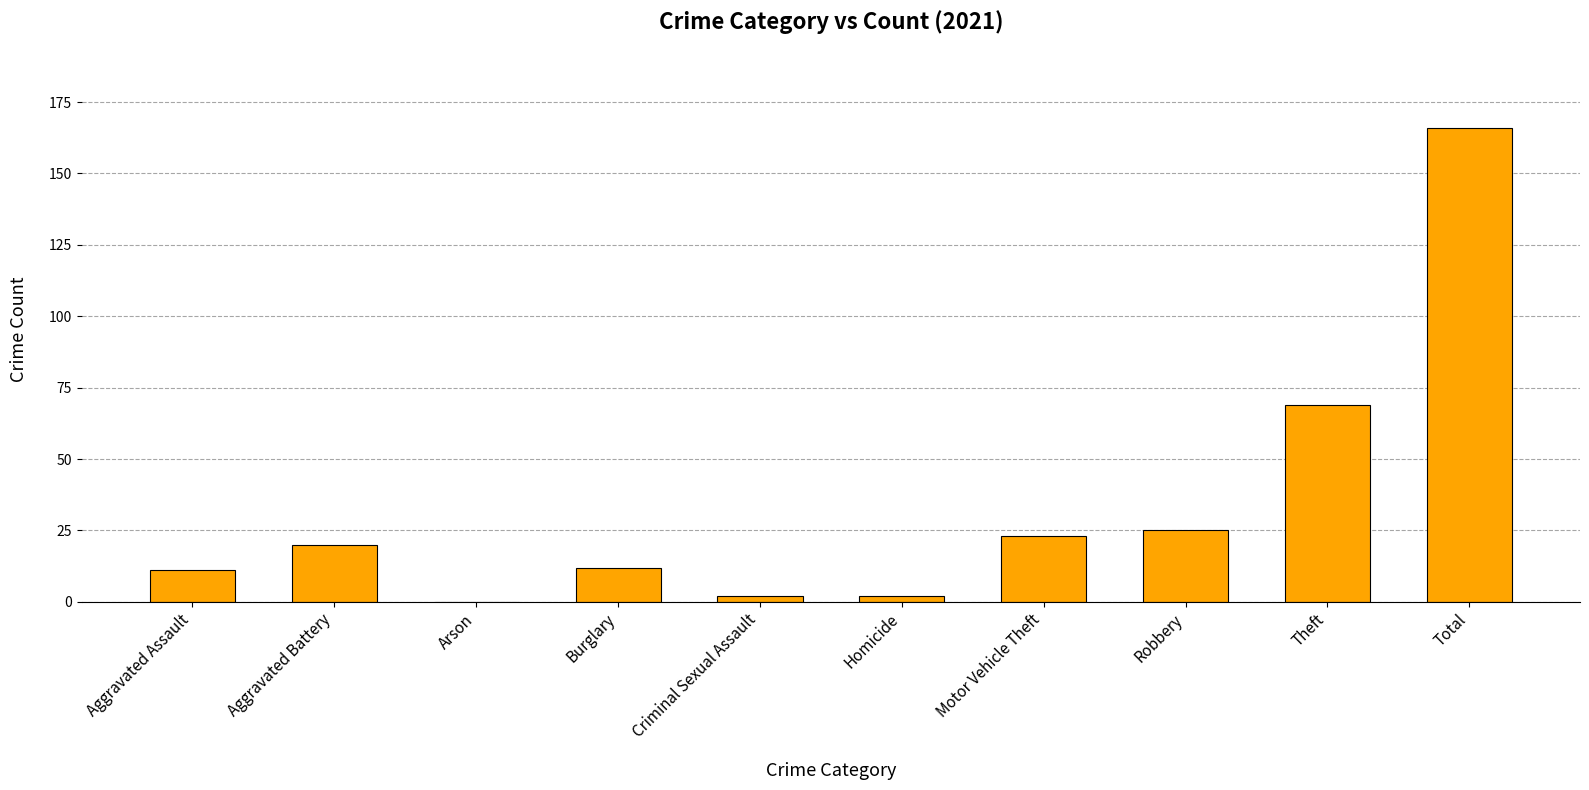

Which category has the highest value across all series?

Total